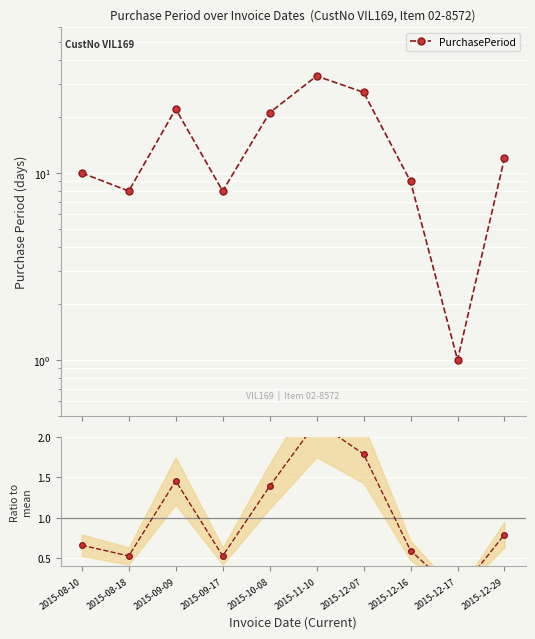

Is it true that Ratio to mean equals 0.5 at 2015-12-29?

False